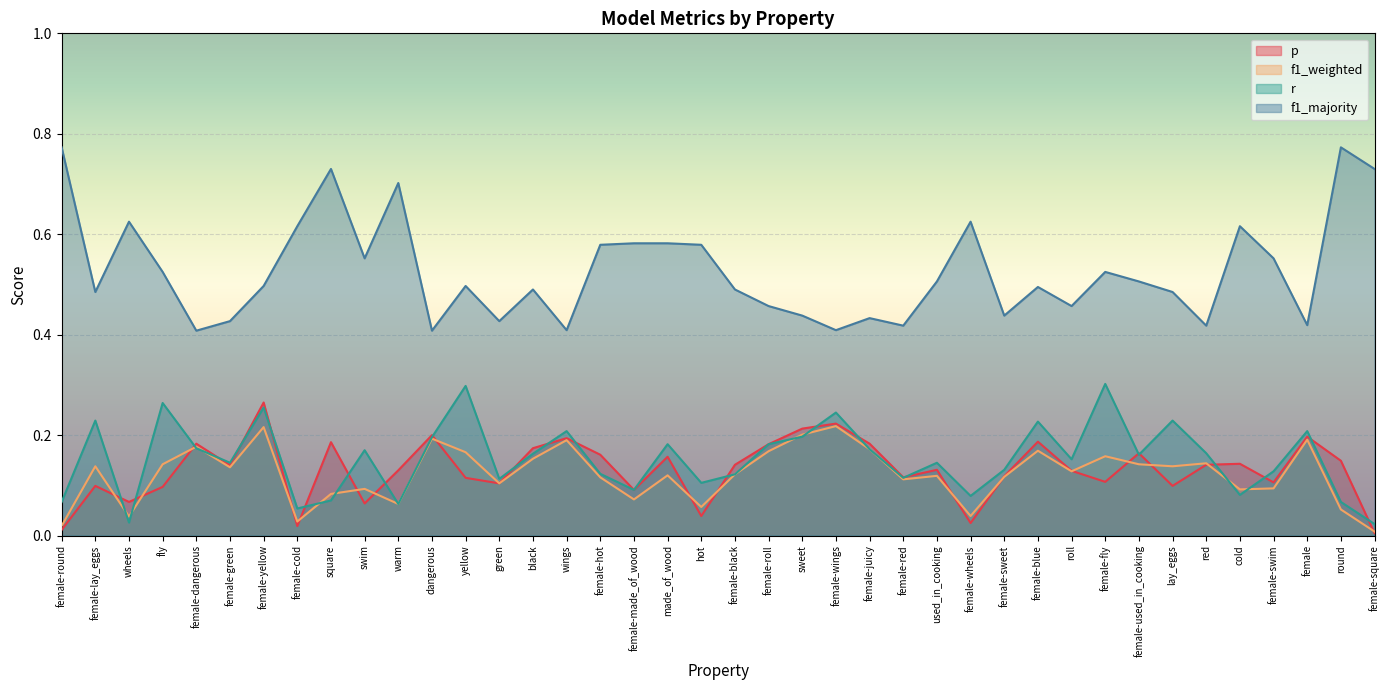

What are all the series names shown in the legend?

p, f1_weighted, r, f1_majority